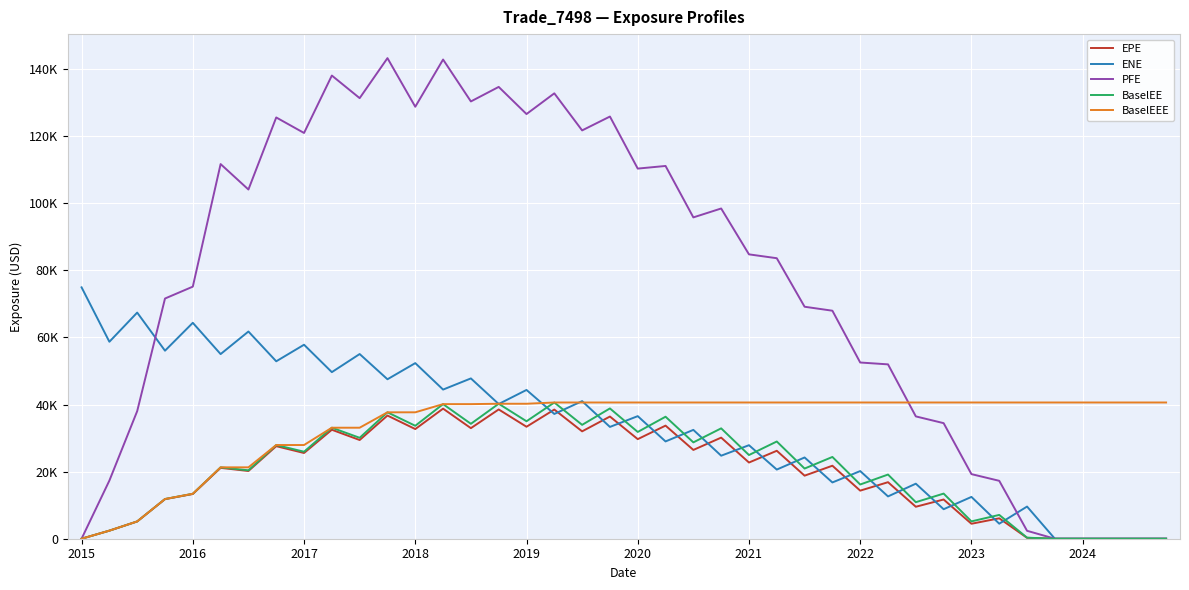

What is the highest value of the BaselEEE series?

40621.4